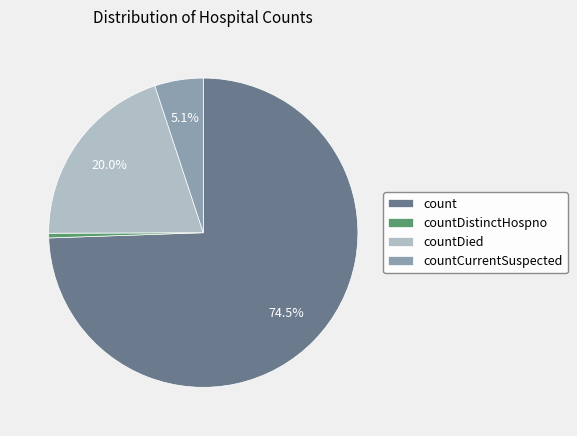

How much of the chart is everything except countDied?

80.0%